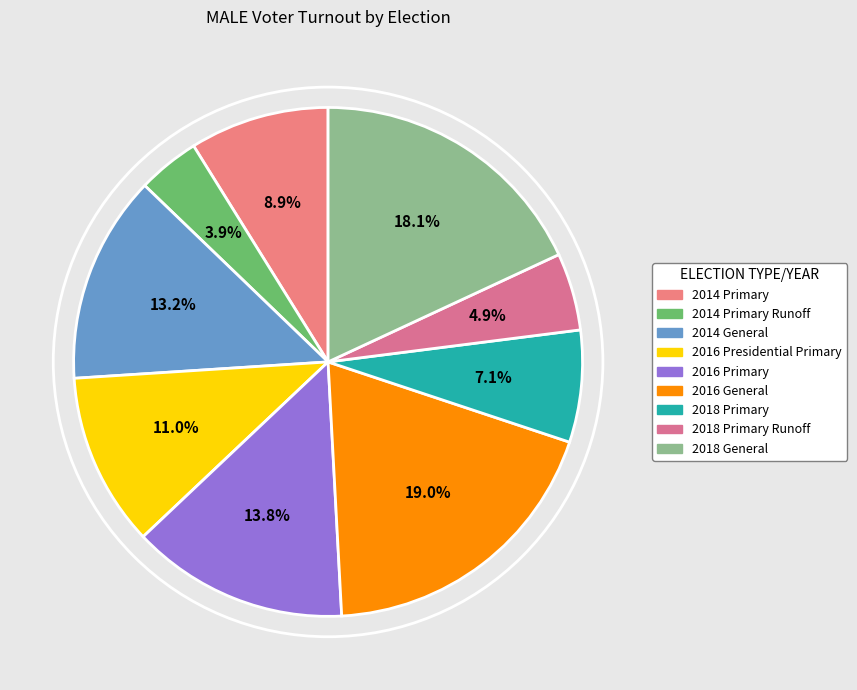

Does 2018 Primary Runoff represent more than half of the total?

No